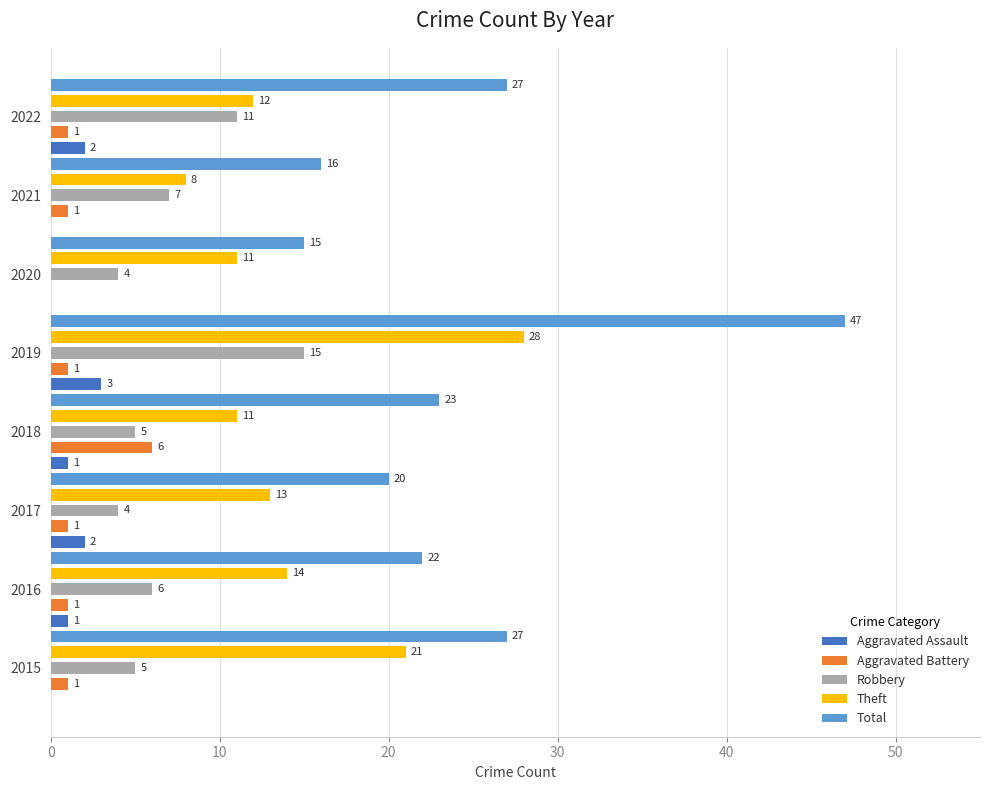

Which series has the largest total across all categories?

Total